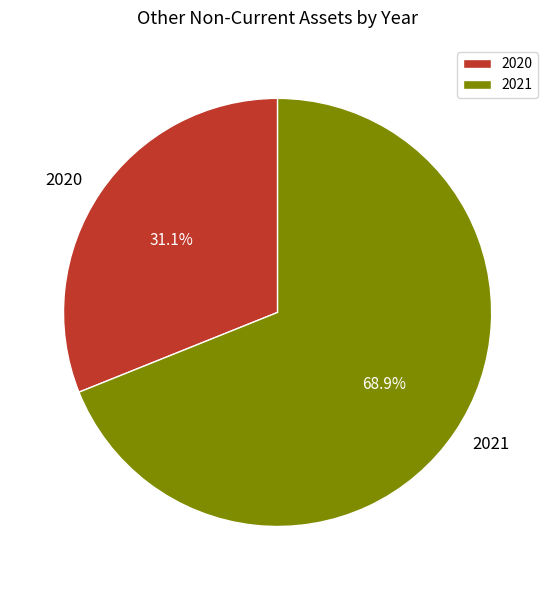

Approximately how many times larger is the value at 2021 compared to 2020?

2.2